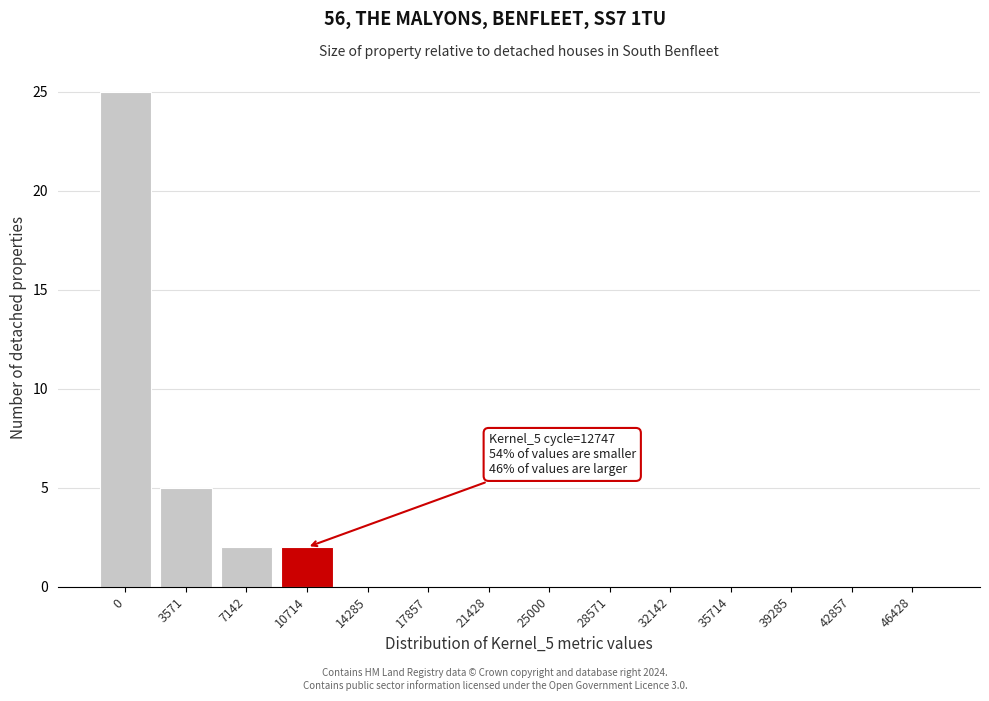

Reading left to right, what are all the values shown in this chart?

0=25	3571=5	7142=2	10714=2	14285=0	17857=0	21428=0	25000=0	28571=0	32142=0	35714=0	39285=0	42857=0	46428=0